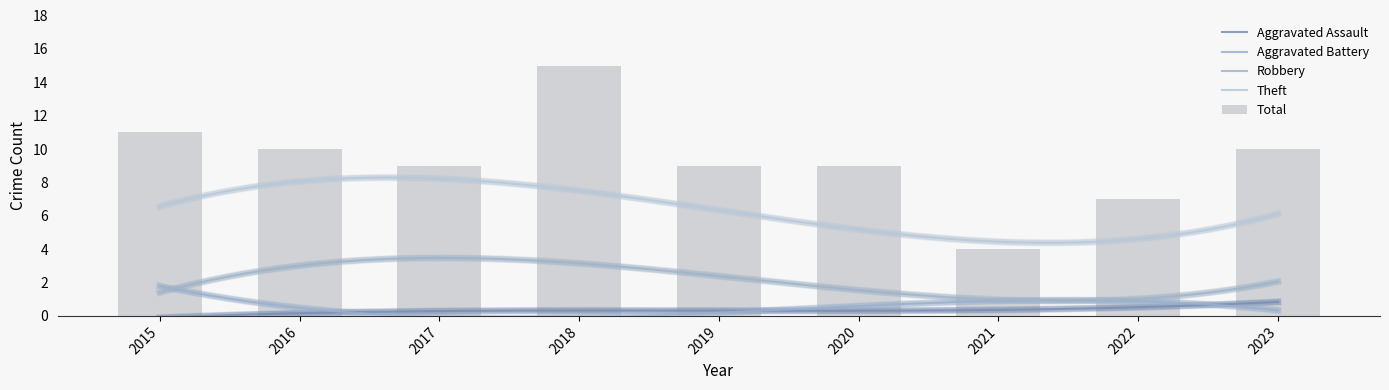

At how many categories does at least one series exceed 12?

1